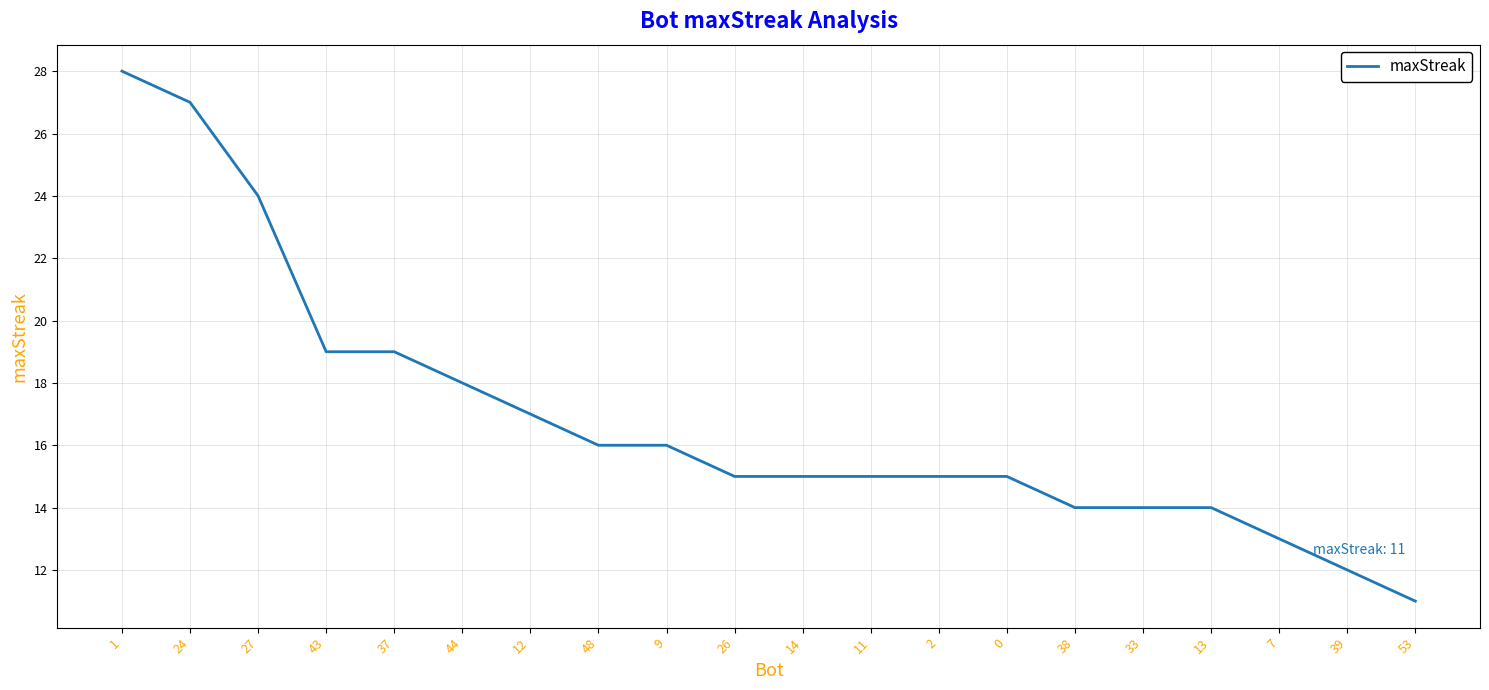

What is the smallest value displayed?

11